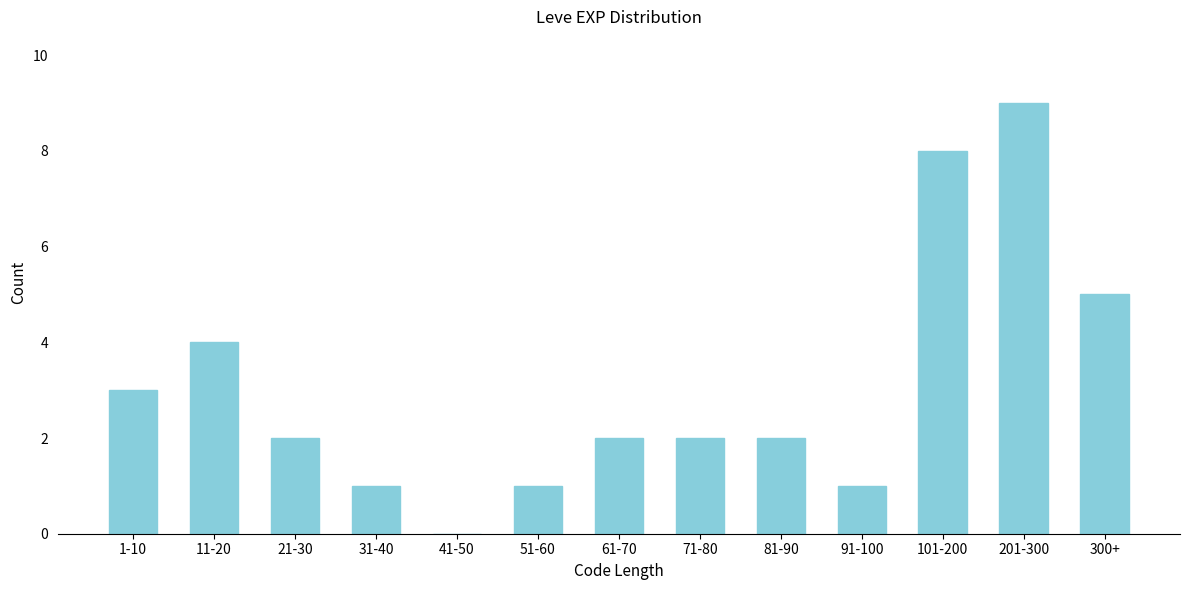

Reading left to right, transcribe all the data shown in this chart.

1-10=3	11-20=4	21-30=2	31-40=1	41-50=0	51-60=1	61-70=2	71-80=2	81-90=2	91-100=1	101-200=8	201-300=9	300+=5